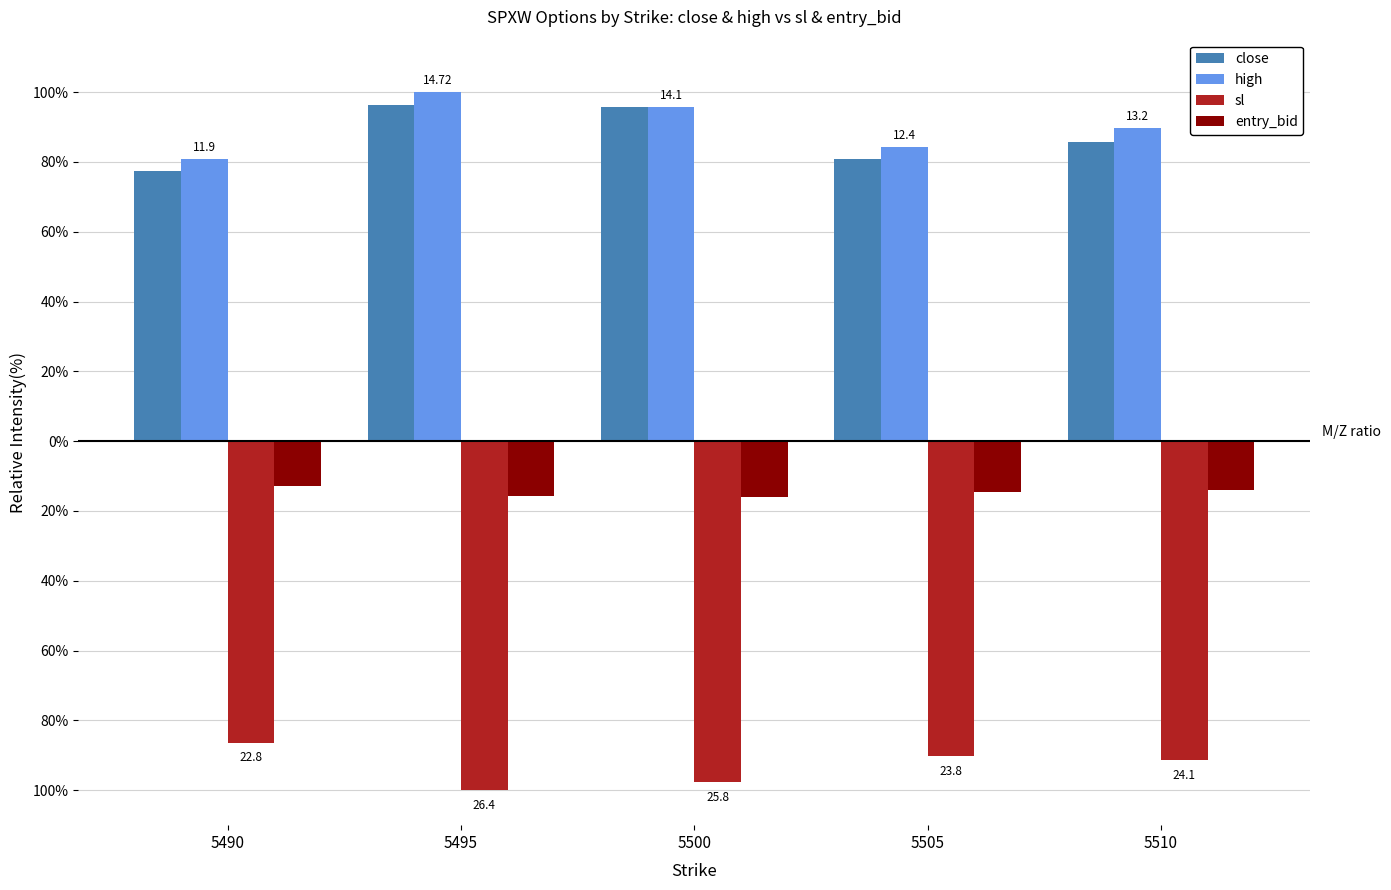

Rank the series by their maximum value, from highest to lowest.

high, close, entry_bid, sl